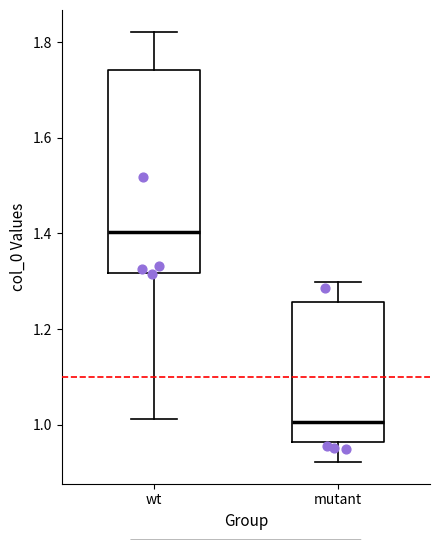

Comparing the boxes themselves (not the whiskers), which one is the tallest?

wt